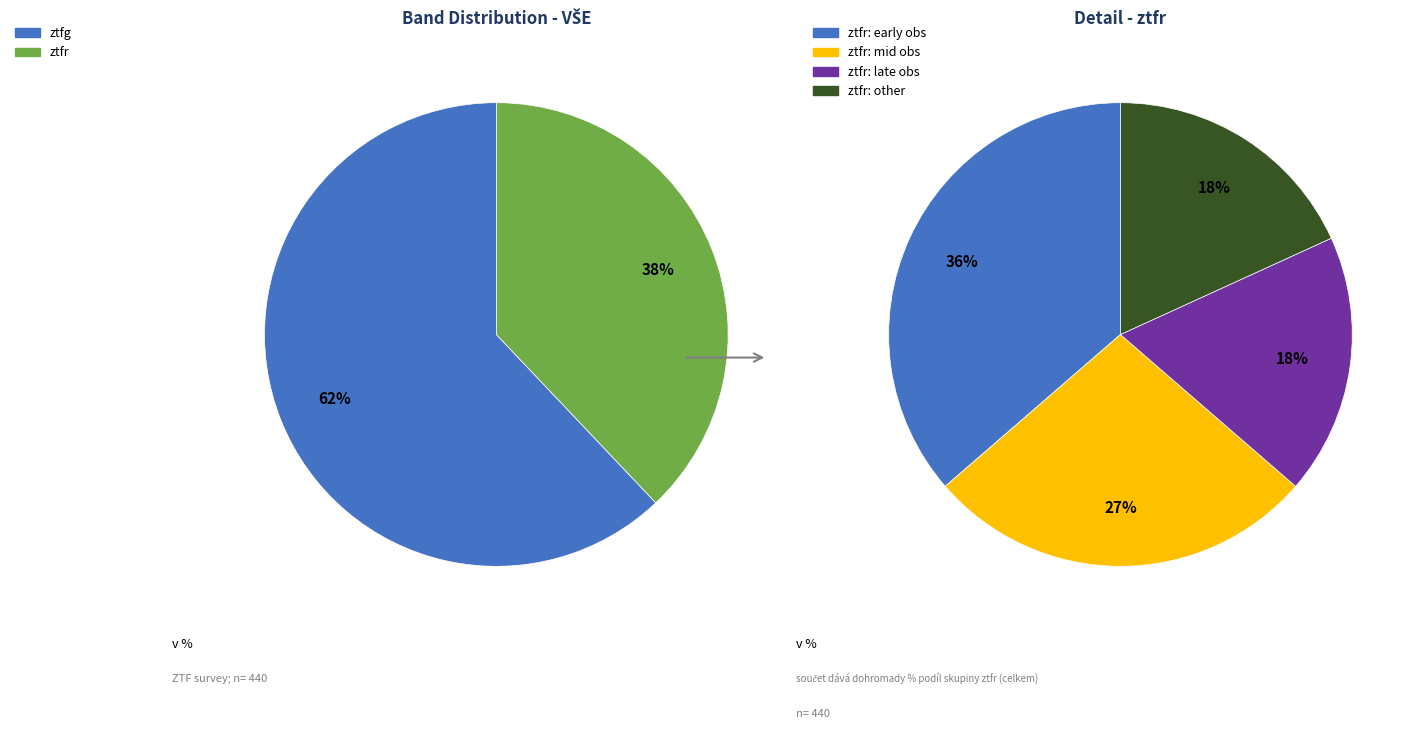

To the nearest percent, what percentage of the pie is ztfr?

38%